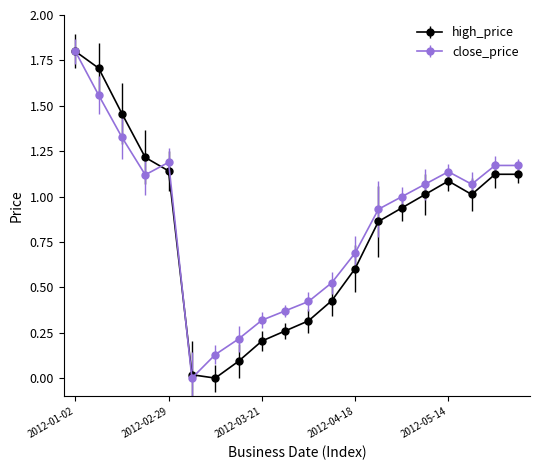

What is the maximum value for close_price?

1.8